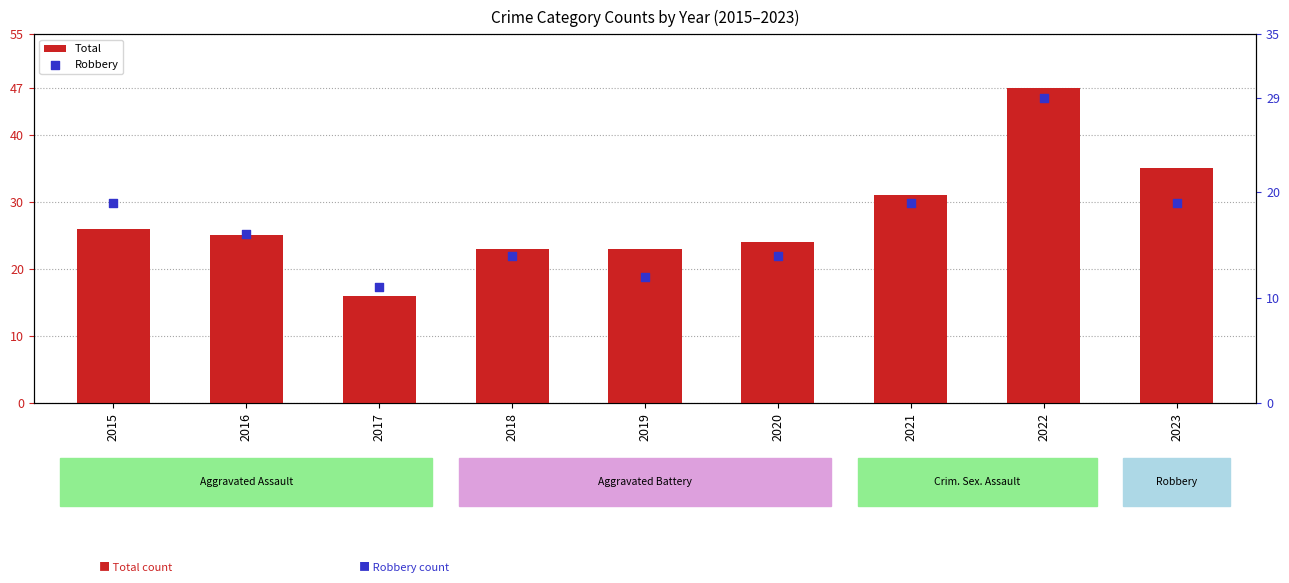

Is the value of Total at 2015 greater than the value of Robbery at 2023?

Yes